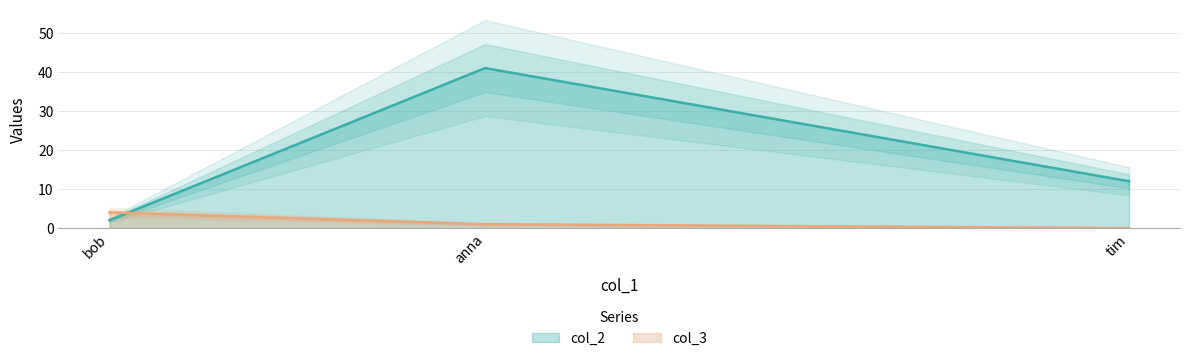

Which label corresponds to the smallest value in the chart?

tim